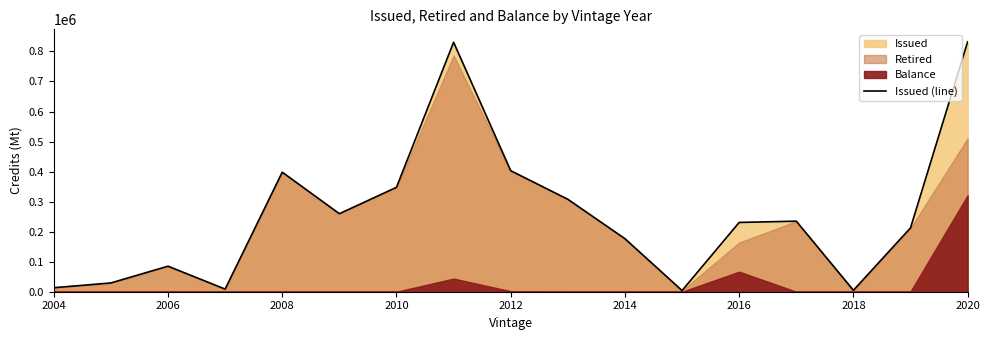

How many lines are shown in the chart?

1